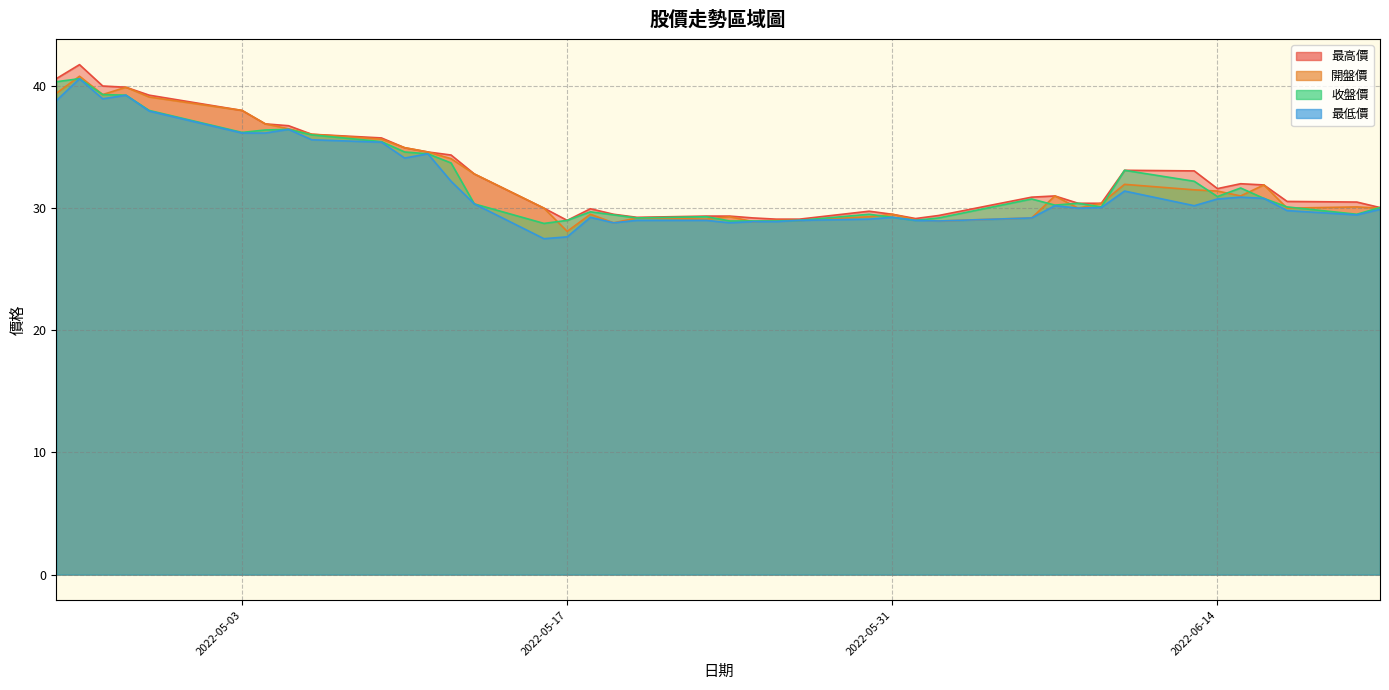

What is the label of the 1st point from the left?

2022-04-25